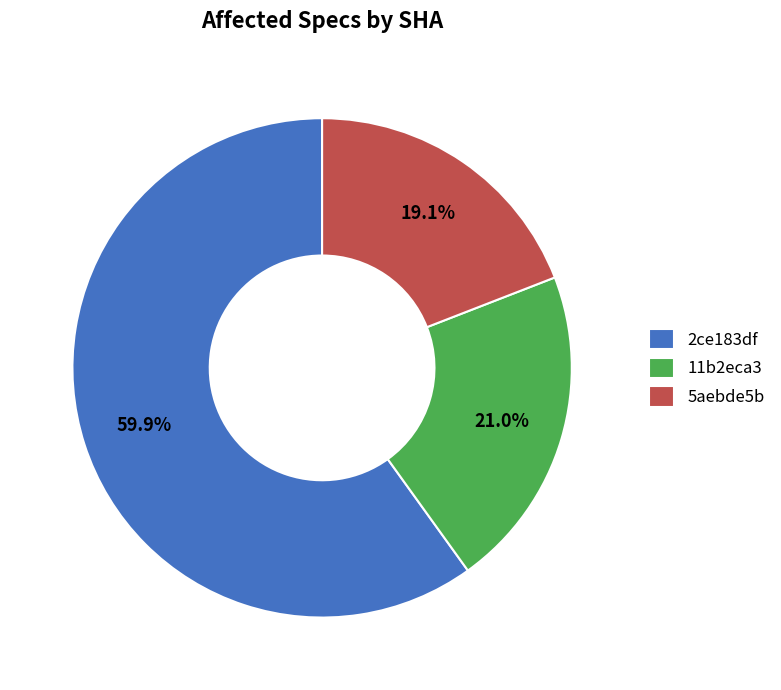

To the nearest percent, what is the combined percentage of 11b2eca3 and 5aebde5b?

40%